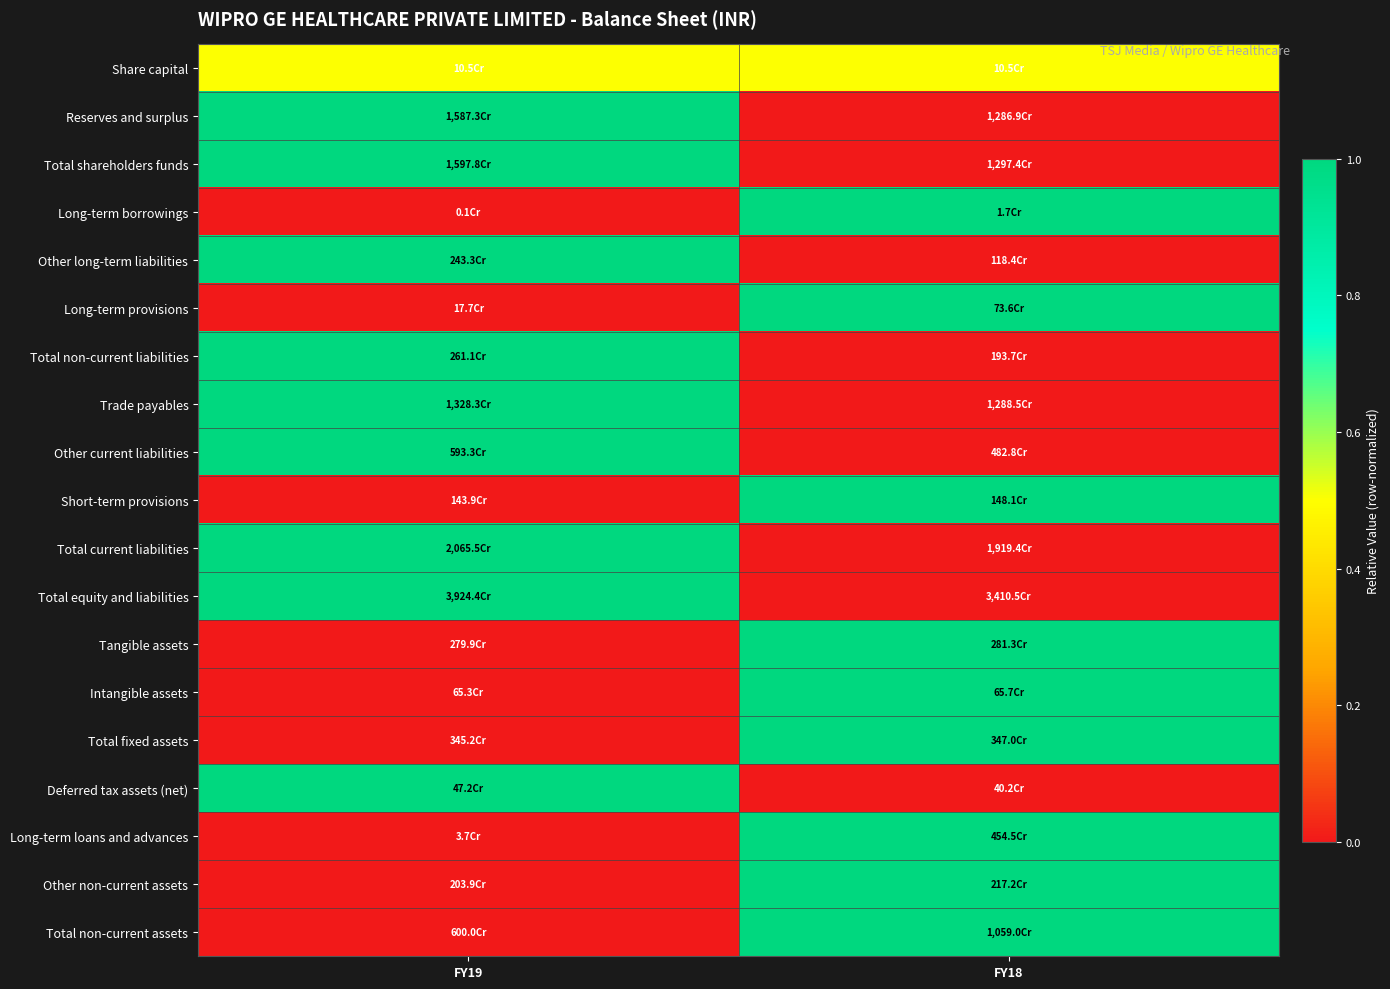

Reading left to right, list all the values displayed in this chart.

Share capital: FY19=0.5	FY18=0.5
Reserves and surplus: FY19=1.0	FY18=0.0
Total shareholders funds: FY19=1.0	FY18=0.0
Long-term borrowings: FY19=0.0	FY18=1.0
Other long-term liabilities: FY19=1.0	FY18=0.0
Long-term provisions: FY19=0.0	FY18=1.0
Total non-current liabilities: FY19=1.0	FY18=0.0
Trade payables: FY19=1.0	FY18=0.0
Other current liabilities: FY19=1.0	FY18=0.0
Short-term provisions: FY19=0.0	FY18=1.0
Total current liabilities: FY19=1.0	FY18=0.0
Total equity and liabilities: FY19=1.0	FY18=0.0
Tangible assets: FY19=0.0	FY18=1.0
Intangible assets: FY19=0.0	FY18=1.0
Total fixed assets: FY19=0.0	FY18=1.0
Deferred tax assets (net): FY19=1.0	FY18=0.0
Long-term loans and advances: FY19=0.0	FY18=1.0
Other non-current assets: FY19=0.0	FY18=1.0
Total non-current assets: FY19=0.0	FY18=1.0